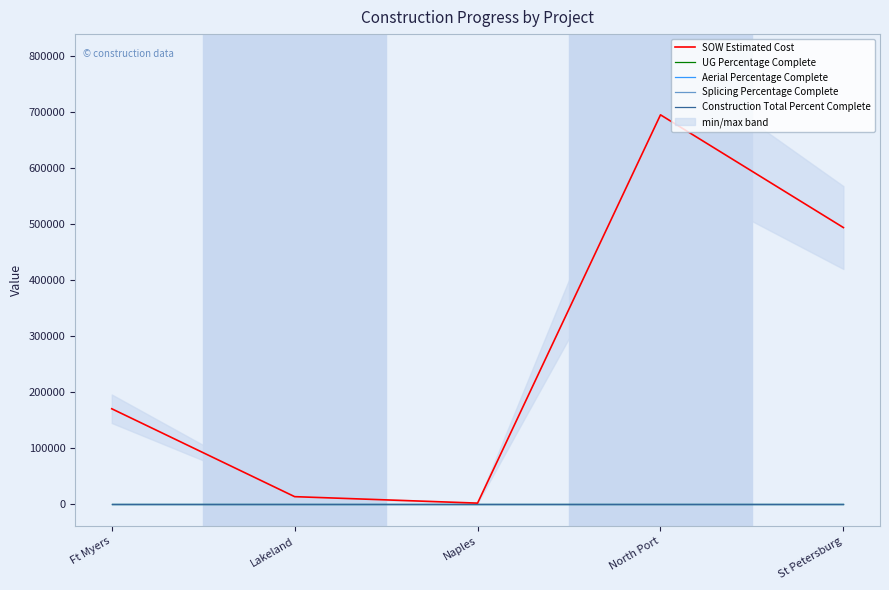

True or false: Construction Total Percent Complete and Aerial Percentage Complete cross at least once.

False